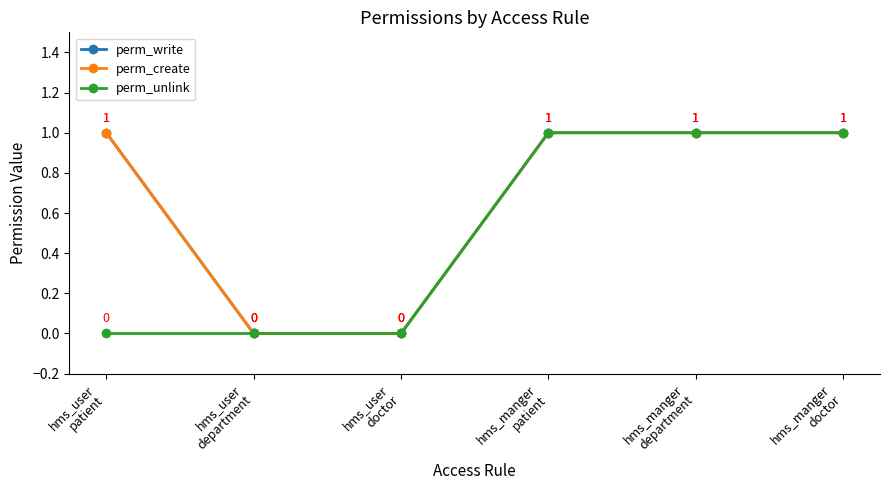

List the series in order of their peak value, lowest first.

perm_write, perm_create, perm_unlink